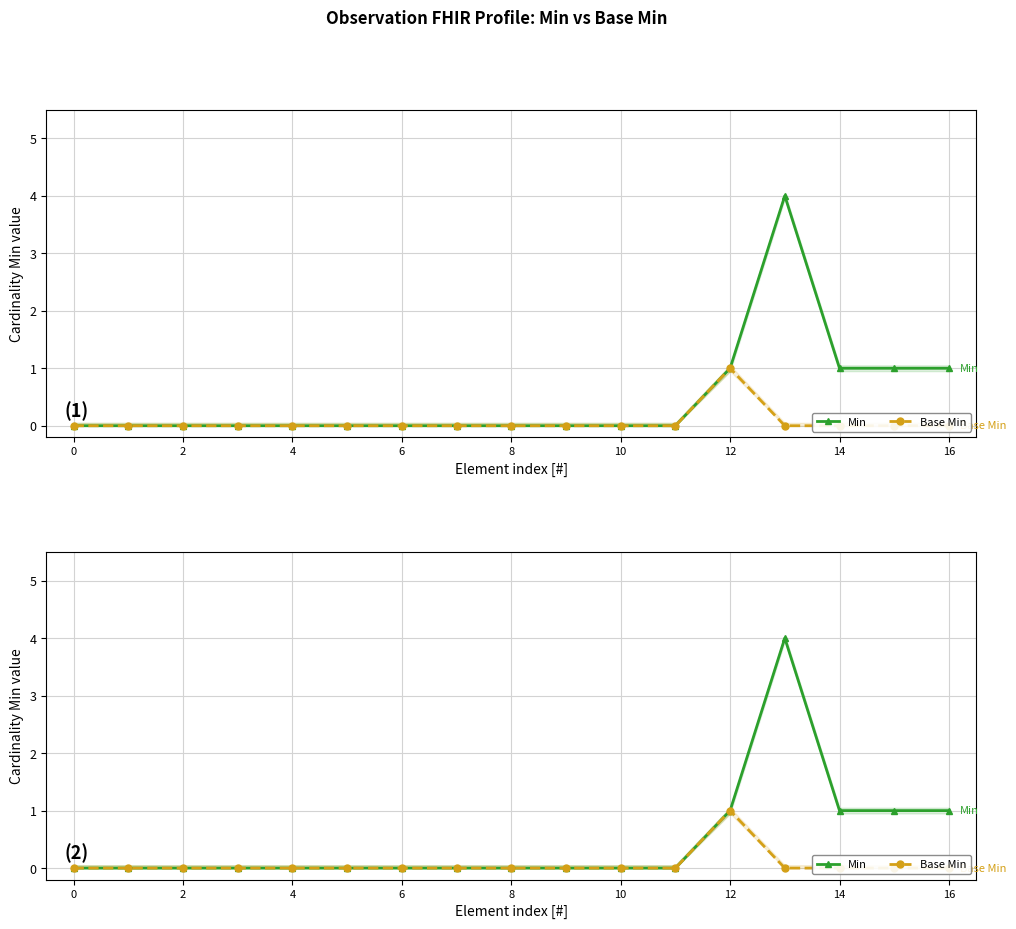

The value of Base Min at 14 is 0. True or false?

True